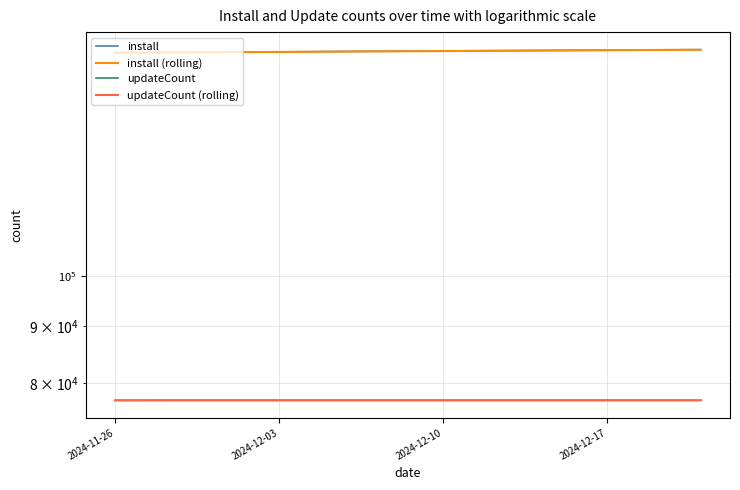

Reading left to right, what are all the values shown in this chart?

install: 159417.0	159427.0	159459.0	159504.0	159550.0	159588.0	159621.0	159649.0	159685.0	159731.0	159787.0	159833.0	159870.0	159895.0	159932.0	159976.0	160030.0	160074.0	160111.0	160149.0	160184.0	160227.0	160250.0	160270.0	160309.0	160351.0	160382.0	160422.0
install (rolling): 159417.0	159422.0	159434.3	159463.3	159504.3	159547.3	159586.3	159619.3	159651.7	159688.3	159734.3	159783.7	159830.0	159866.0	159899.0	159934.3	159979.3	160026.7	160071.7	160111.3	160148.0	160186.7	160220.3	160249.0	160276.3	160310.0	160347.3	160385.0
updateCount: 77138.0	77138.0	77138.0	77139.0	77140.0	77141.0	77141.0	77142.0	77142.0	77142.0	77142.0	77142.0	77142.0	77143.0	77143.0	77143.0	77143.0	77143.0	77143.0	77143.0	77143.0	77143.0	77143.0	77144.0	77144.0	77144.0	77144.0	77145.0
updateCount (rolling): 77138.0	77138.0	77138.0	77138.3	77139.0	77140.0	77140.7	77141.3	77141.7	77142.0	77142.0	77142.0	77142.0	77142.3	77142.7	77143.0	77143.0	77143.0	77143.0	77143.0	77143.0	77143.0	77143.0	77143.3	77143.7	77144.0	77144.0	77144.3